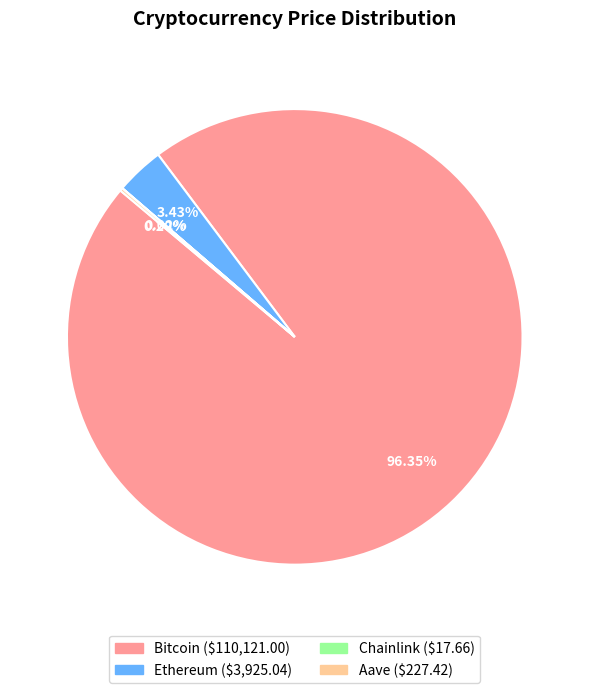

The Ethereum slice represents 3% of the pie. True or false?

True